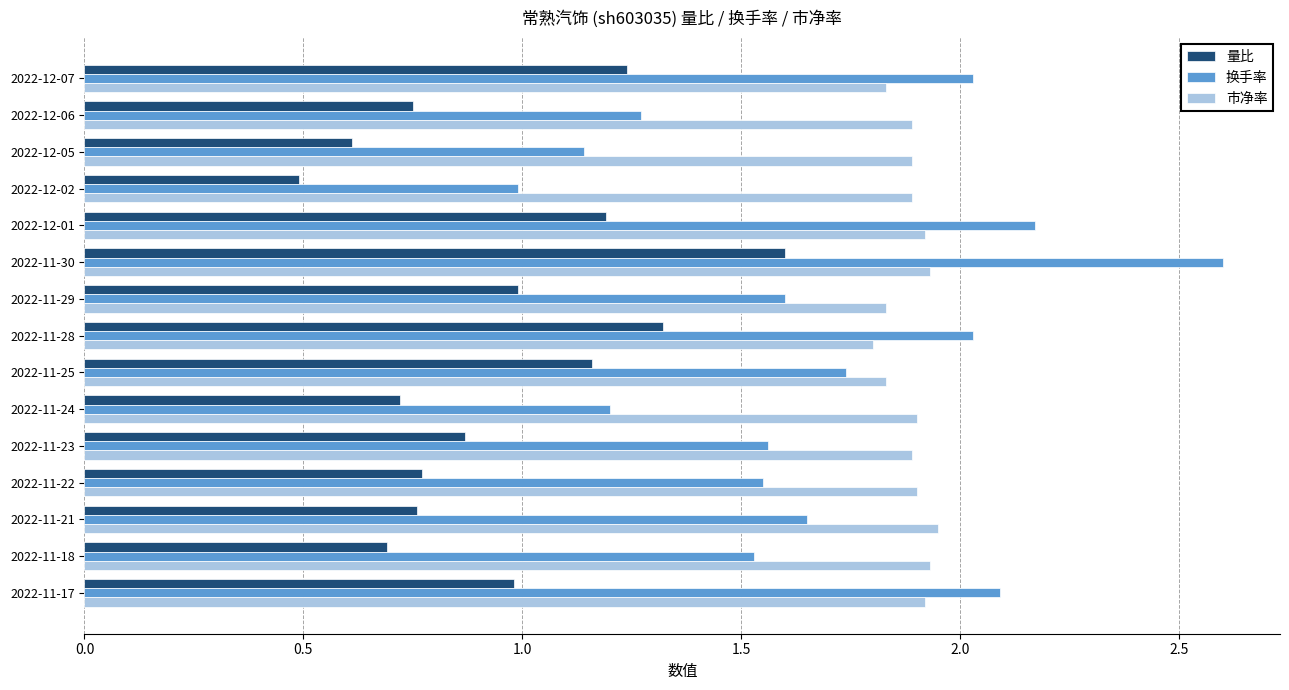

What is the difference between the 换手率 values at 2022-12-01 and 2022-11-22?

0.6